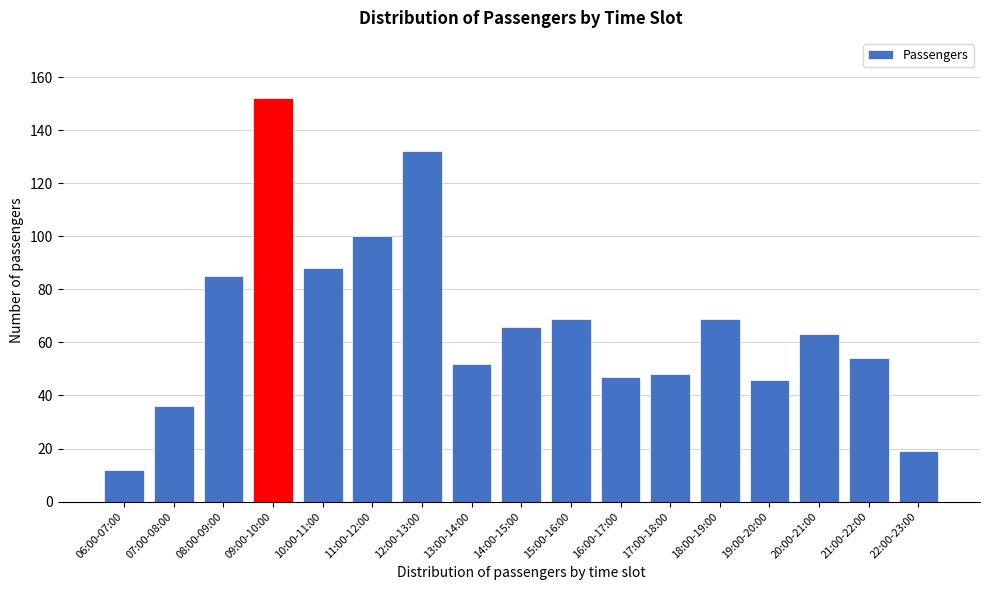

Reading left to right, what are all the values shown in this chart?

12	36	85	152	88	100	132	52	66	69	47	48	69	46	63	54	19